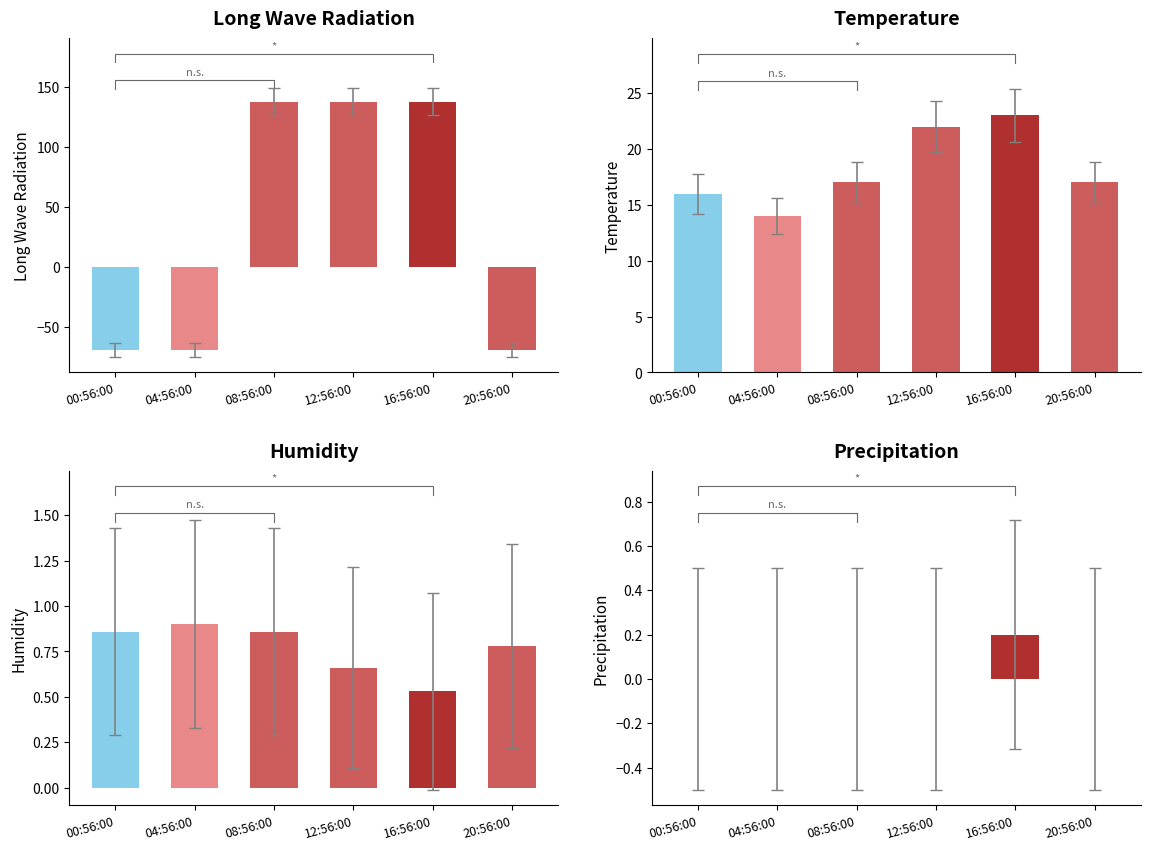

Reading right to left, what are all the values shown in this chart?

Long_Wave_Radiation: 20:56:00=-69.0	16:56:00=138.0	12:56:00=138.0	08:56:00=138.0	04:56:00=-69.0	00:56:00=-69.0
Temperature: 20:56:00=17.0	16:56:00=23.0	12:56:00=22.0	08:56:00=17.0	04:56:00=14.0	00:56:00=16.0
Humidity: 20:56:00=0.8	16:56:00=0.5	12:56:00=0.7	08:56:00=0.9	04:56:00=0.9	00:56:00=0.9
Precipitation: 20:56:00=0.0	16:56:00=0.2	12:56:00=0.0	08:56:00=0.0	04:56:00=0.0	00:56:00=0.0